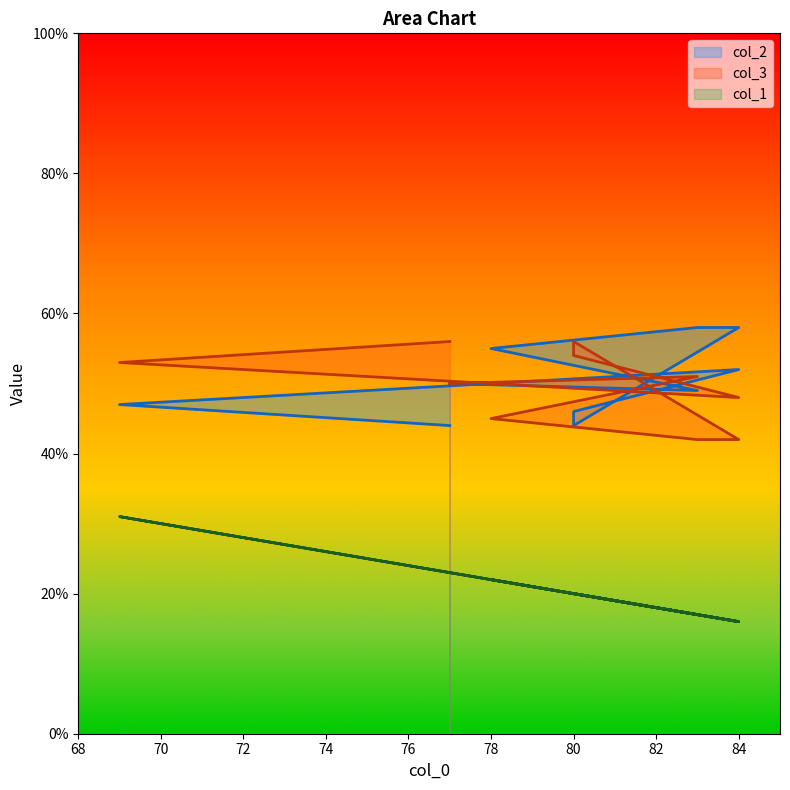

How many data points does each series have?

10